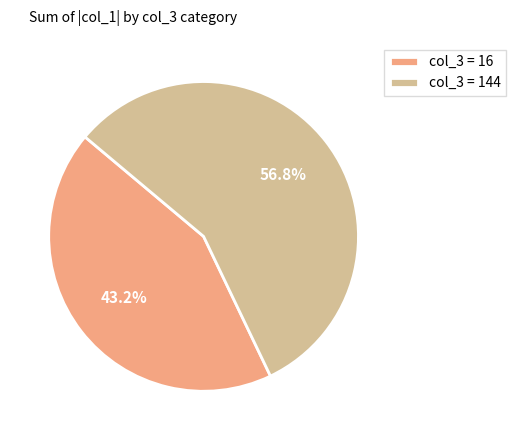

What portion of the pie excludes col_3 = 144?

43.2%